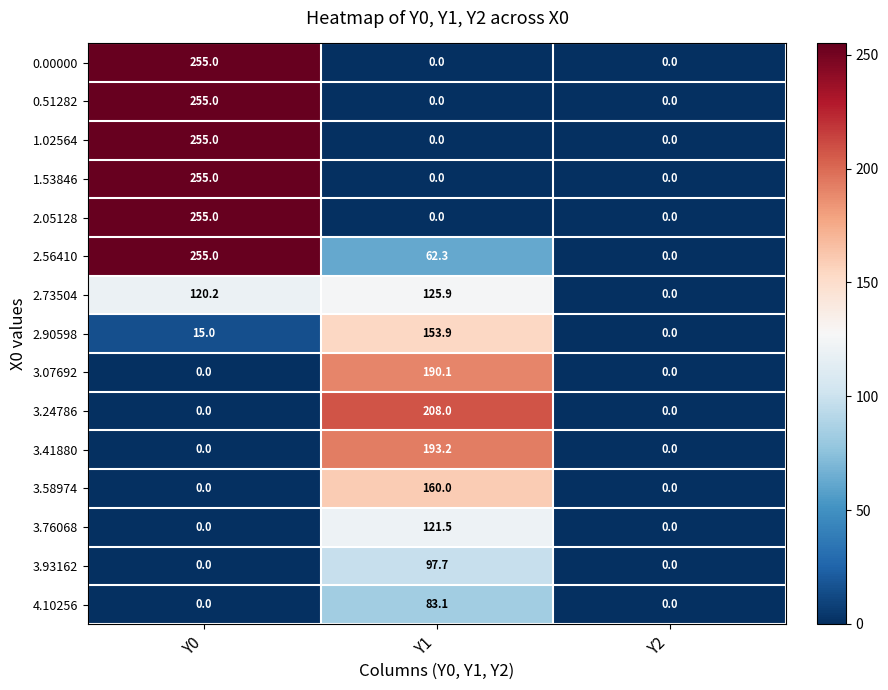

Which series changed the most between Y1 and Y2?

3.24786